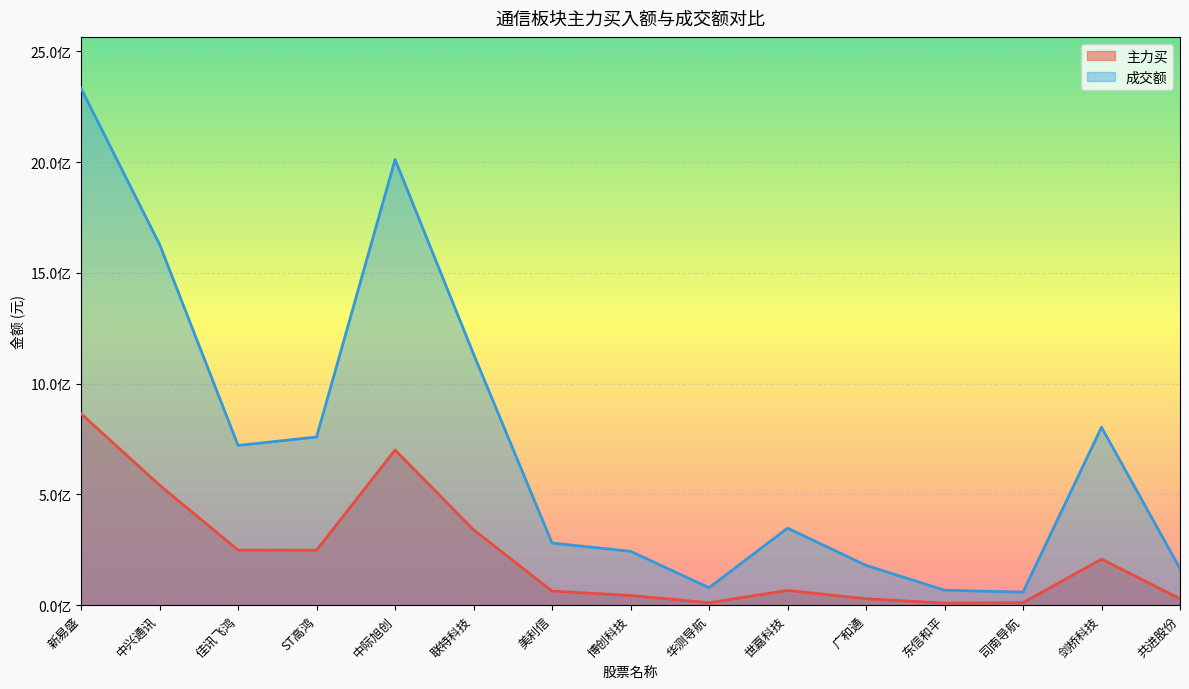

True or false: 成交额 has more than 0 points higher than both neighbors.

True